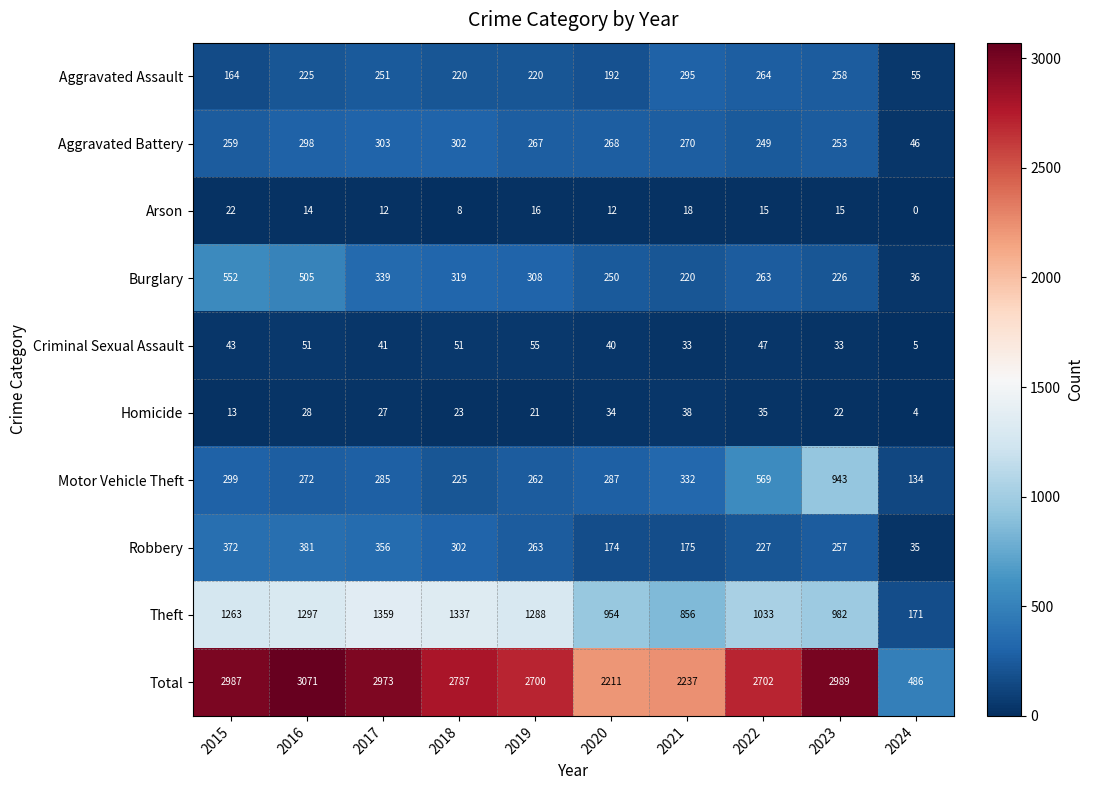

At which category does the chart reach its minimum across all series?

2024